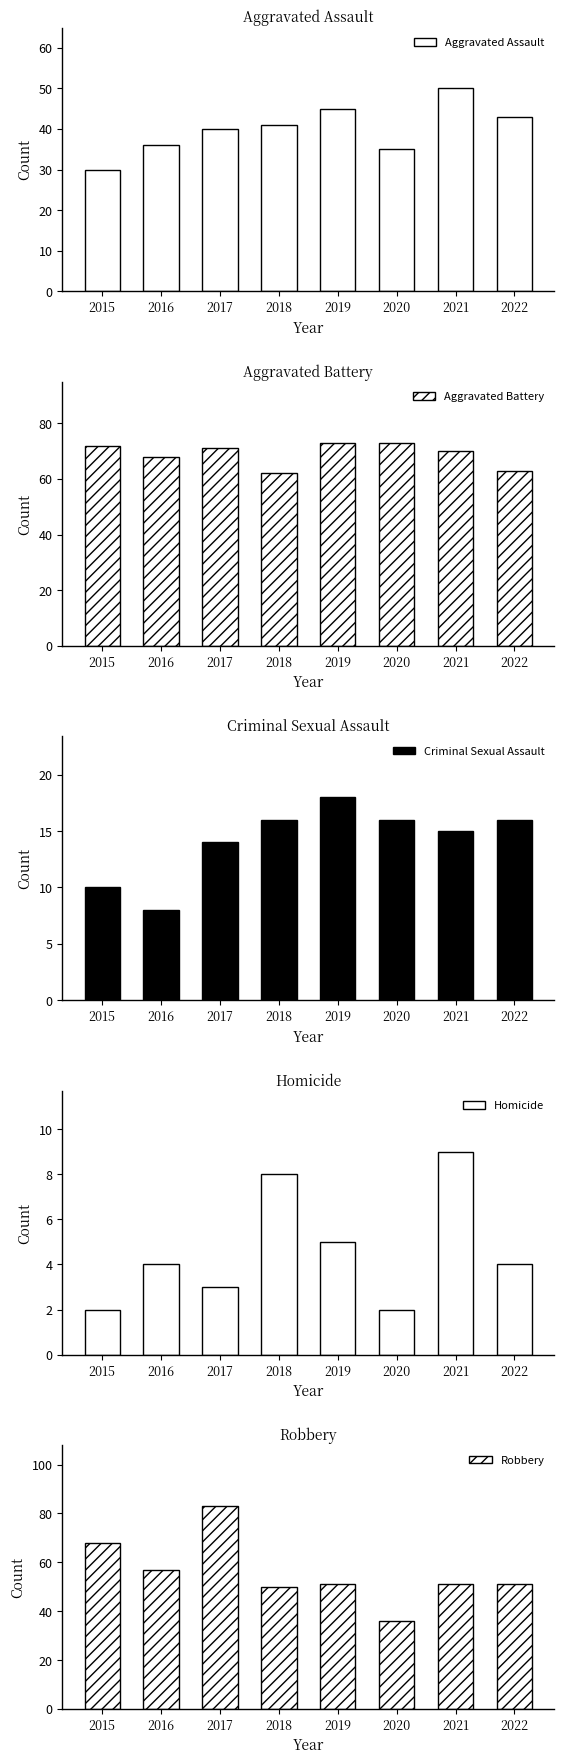

What is the maximum value shown in the chart?

83